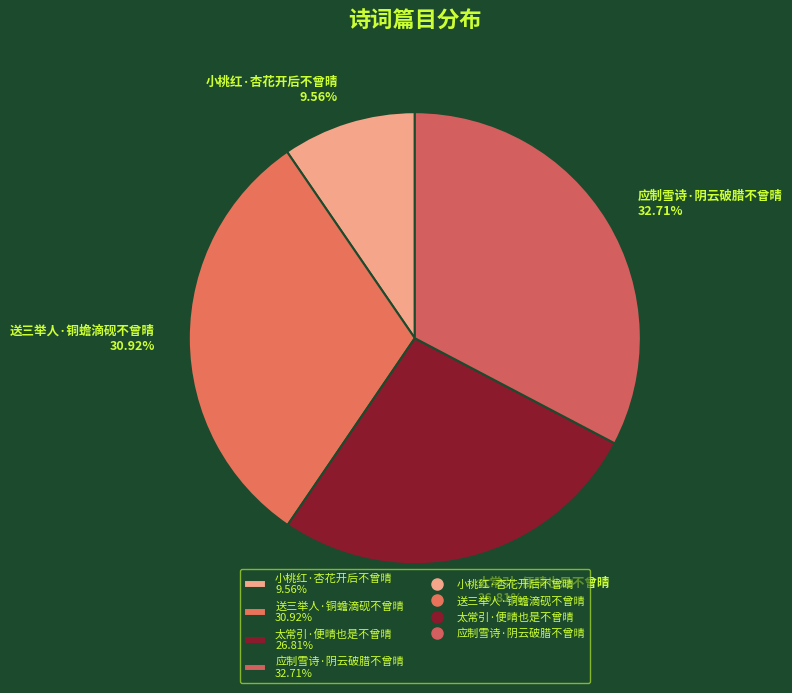

How many segments does this pie chart have?

4